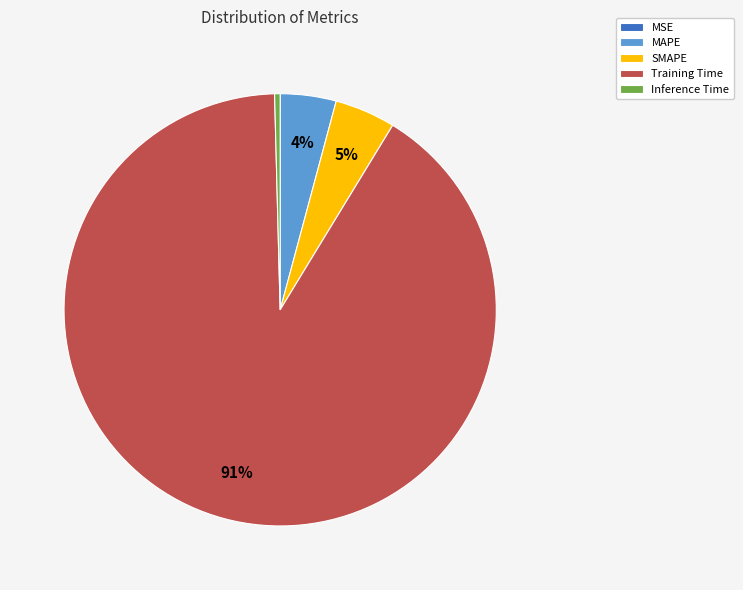

To the nearest percent, what portion does SMAPE represent?

5%